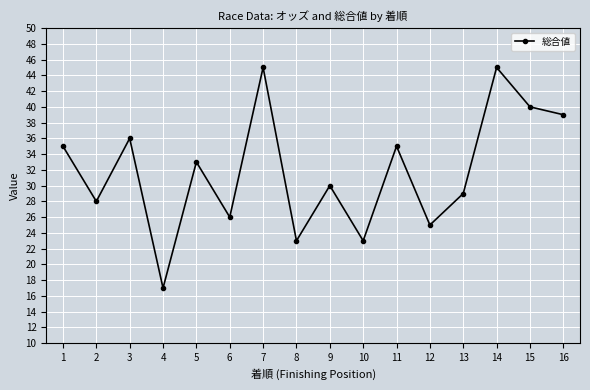

What is the average value?

32